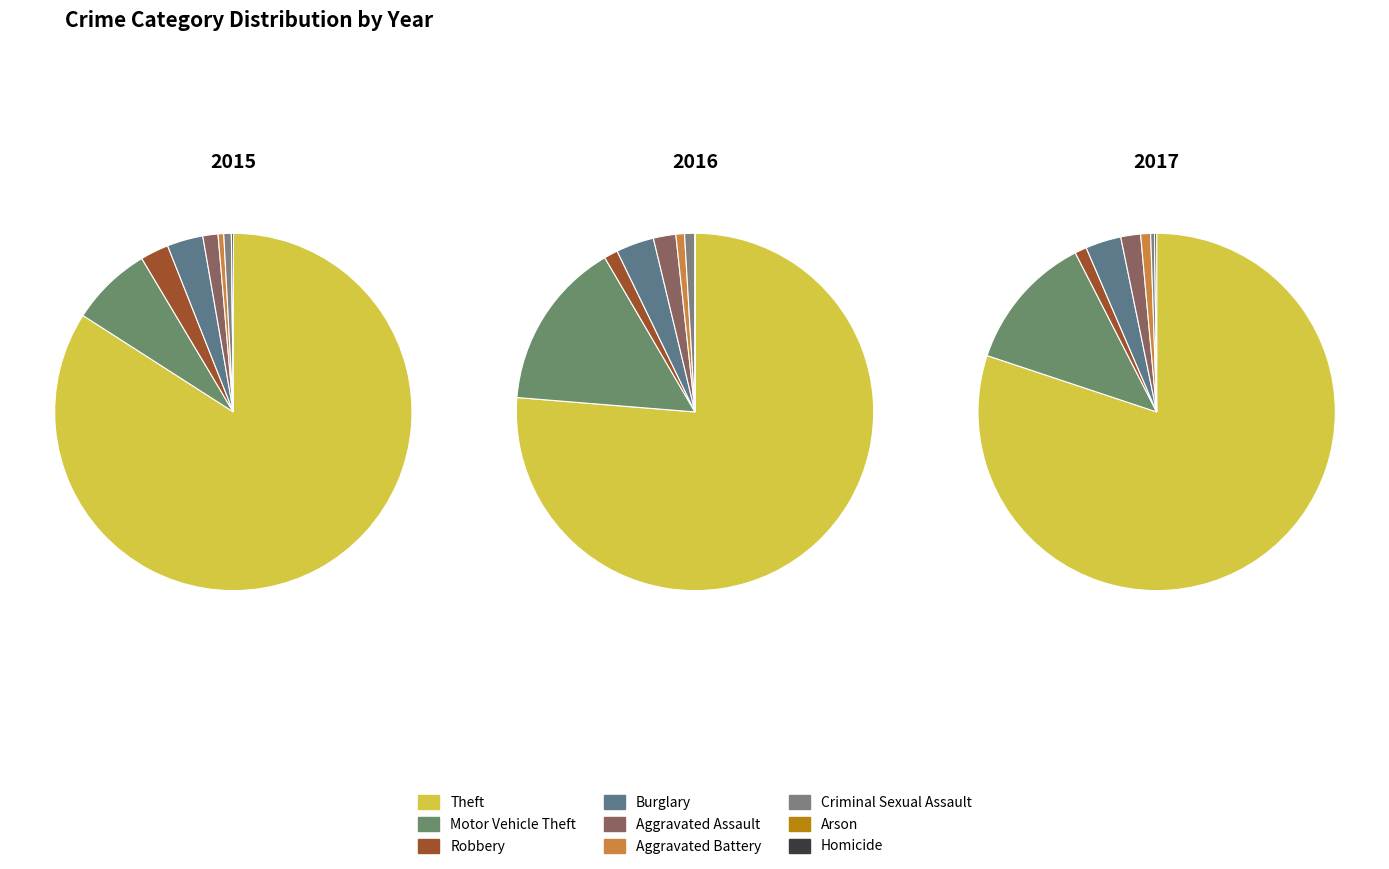

What is the largest slice in the pie chart?

Theft